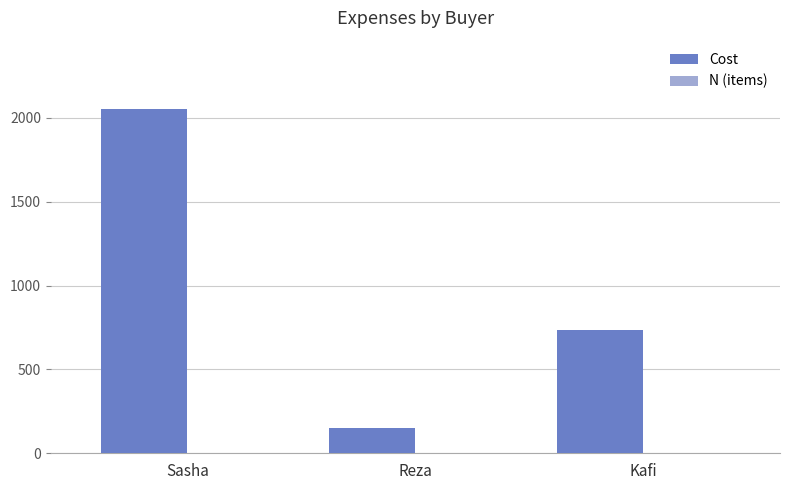

What is the highest value of the Cost series?

2050